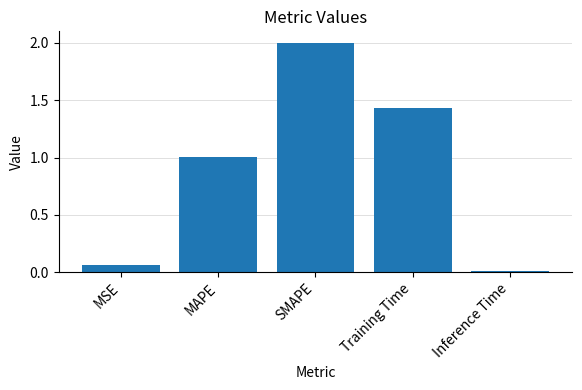

Between Inference Time and MAPE, which is larger?

MAPE